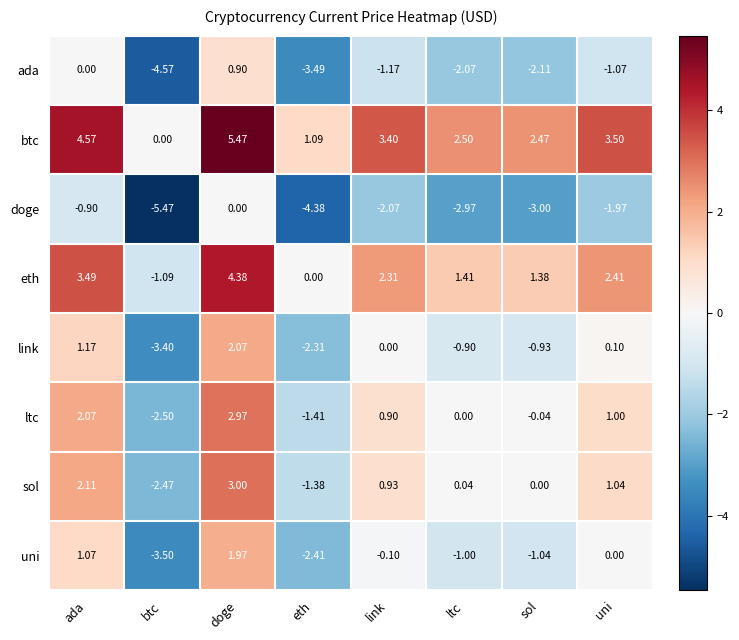

Between eth and link, which series saw the biggest shift?

ada